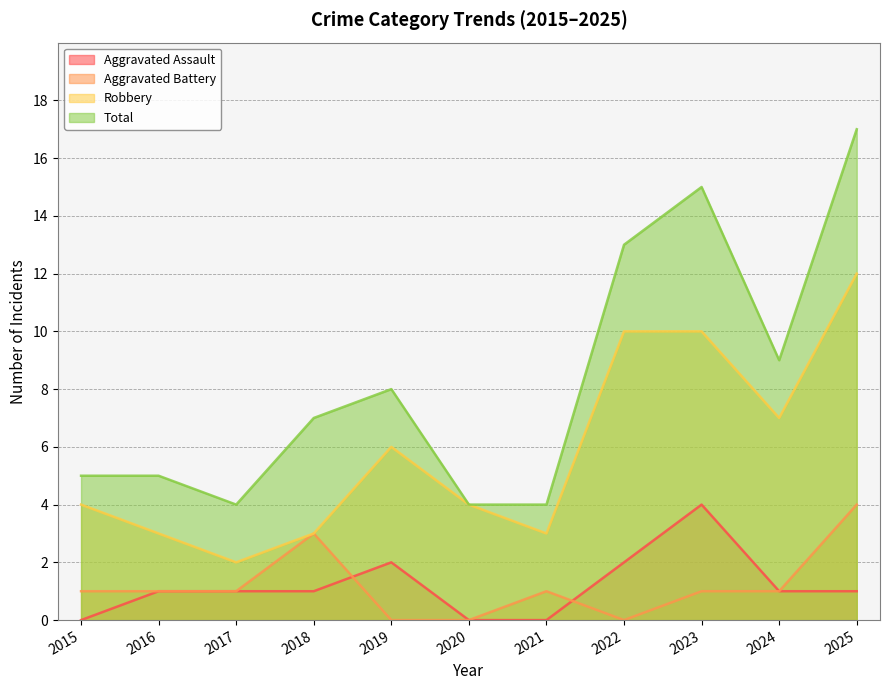

Which has a higher value, 2016 or 2024?

2016